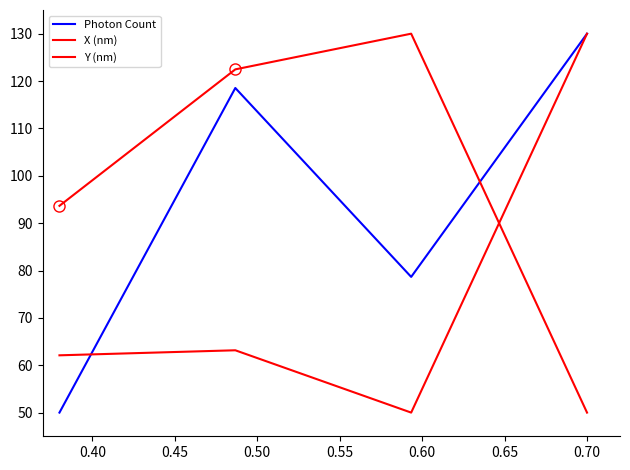

What is the difference between the maximum and minimum values in the Photon Count series?

80.0